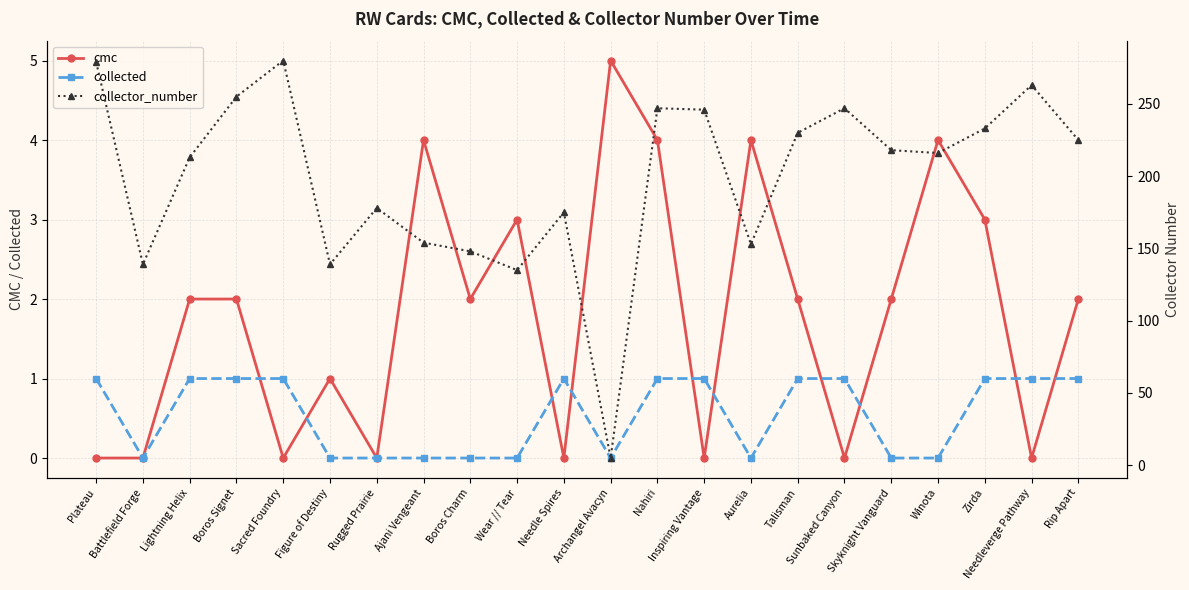

How many interior local peaks does the collector_number series have?

6